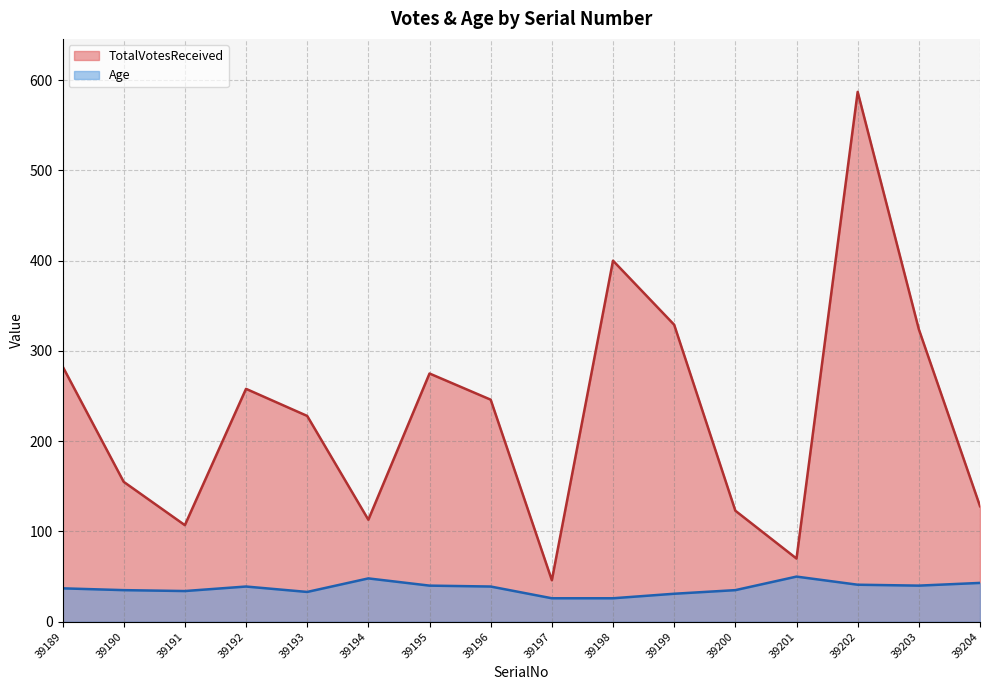

How many values in the Age series exceed 39?

6